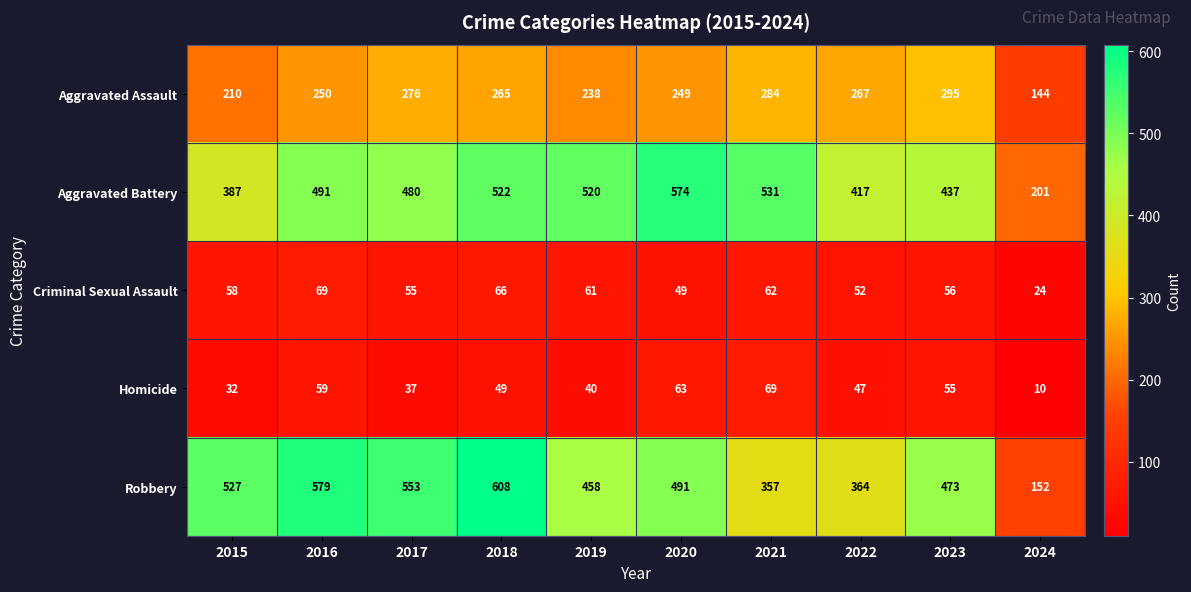

At 2018, list the series in order from smallest to largest.

Homicide, Criminal Sexual Assault, Aggravated Assault, Aggravated Battery, Robbery